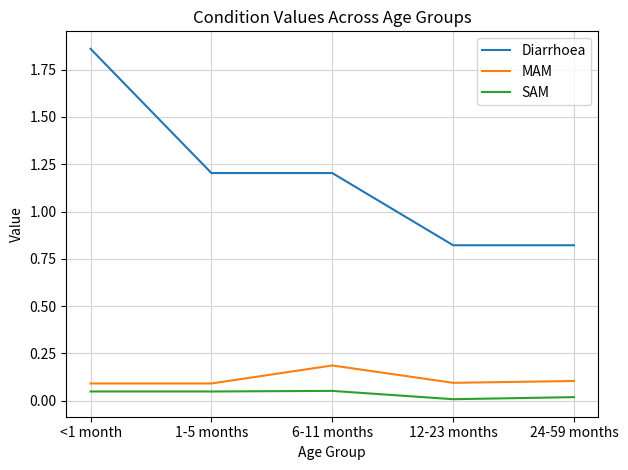

Which series changed the most between <1 month and 1-5 months?

Diarrhoea